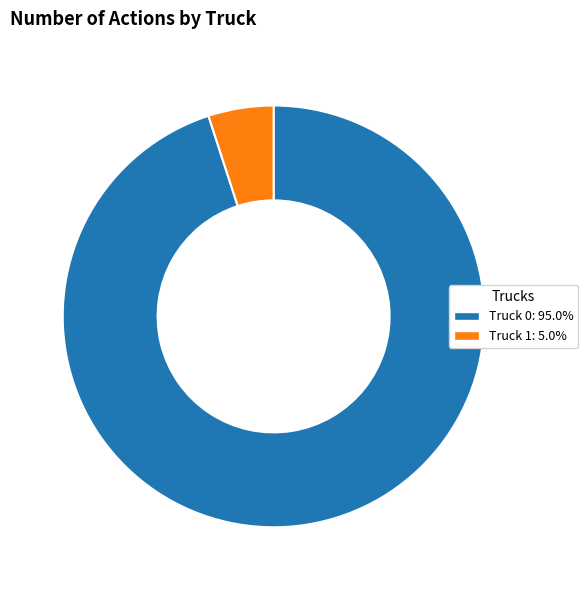

Between Truck 0 and Truck 1, which is larger?

Truck 0